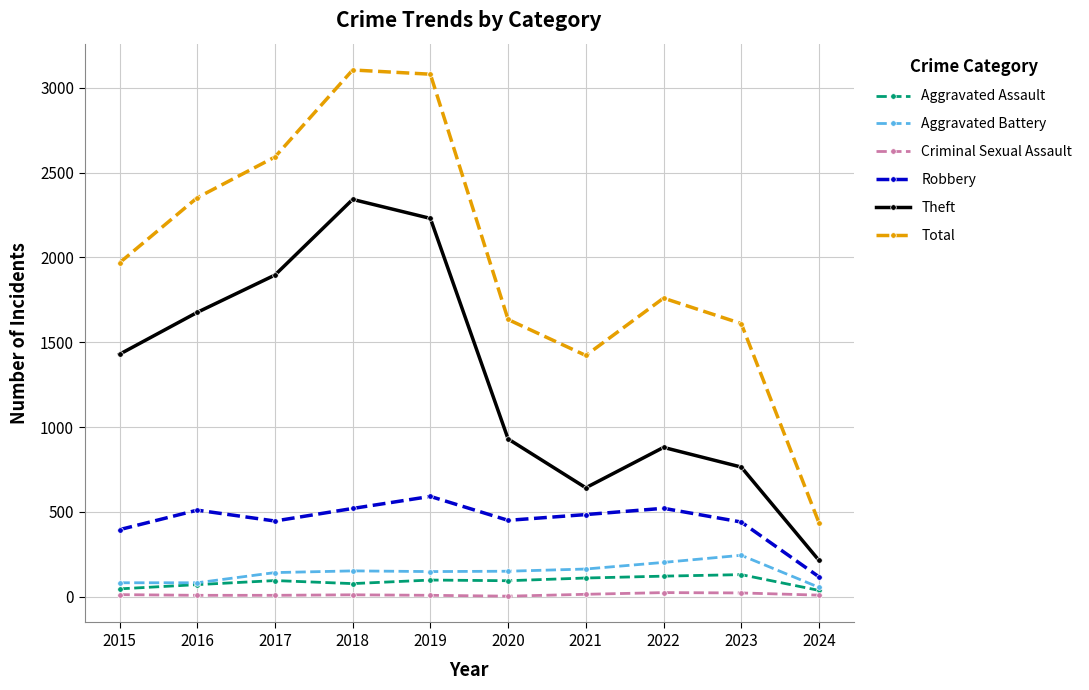

Which series has the largest range (max minus min)?

Total